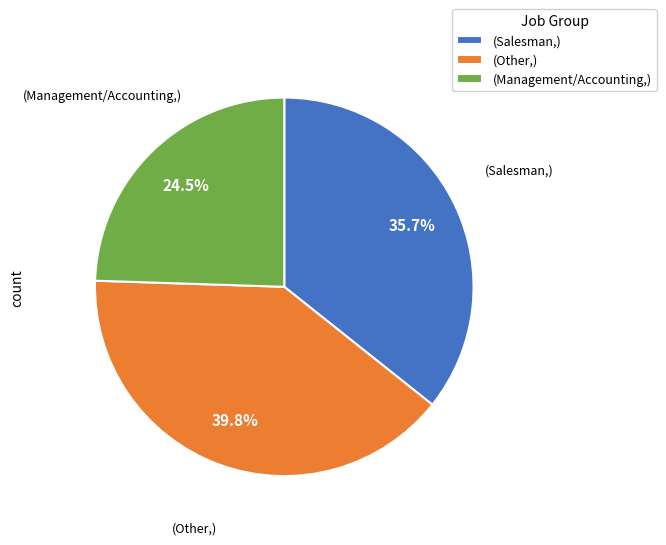

Does (Other,) account for over 50% of the chart?

No